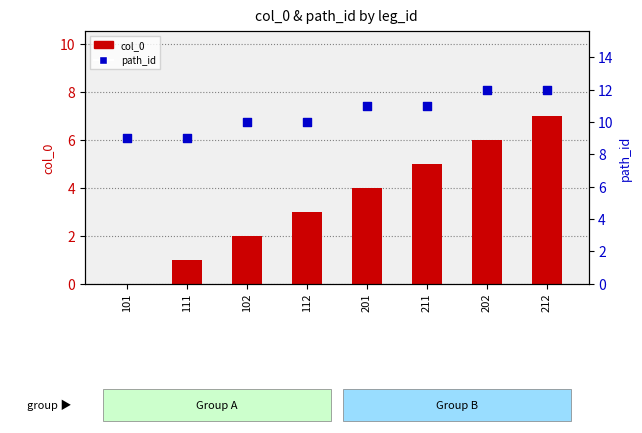

At which category is the sum across all series the highest?

212